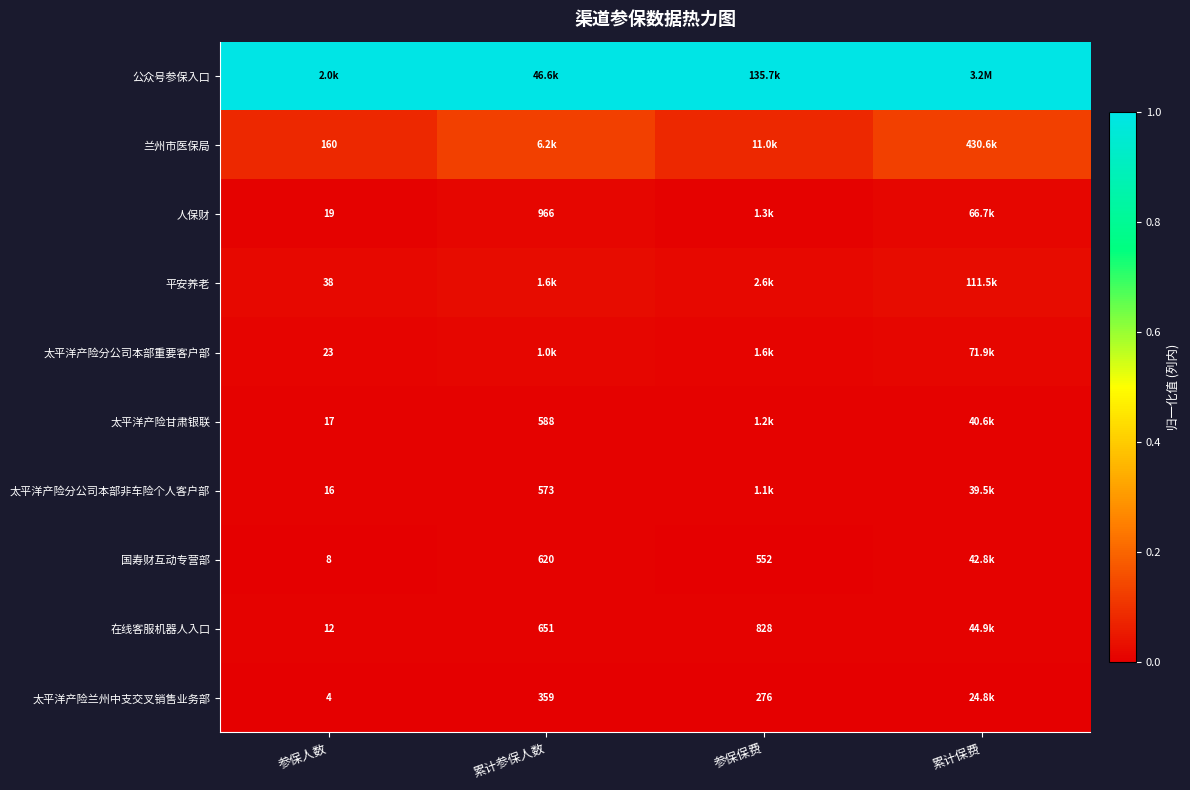

The 人保财 series shows 0.0 at 累计参保人数. True or false?

True